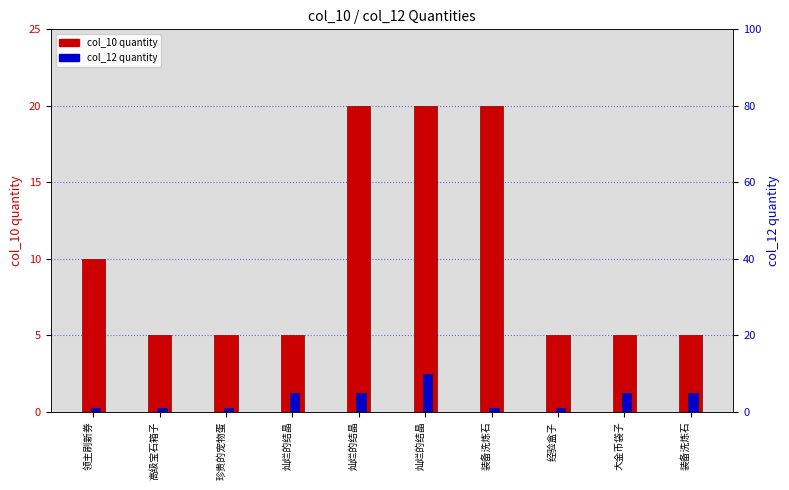

List the series in order of their overall mean, lowest first.

col_12 quantity, col_10 quantity